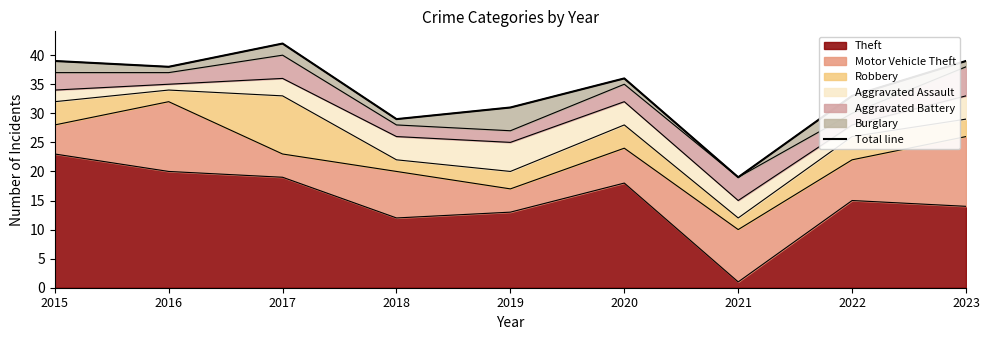

The value at 2015 is 39. True or false?

True